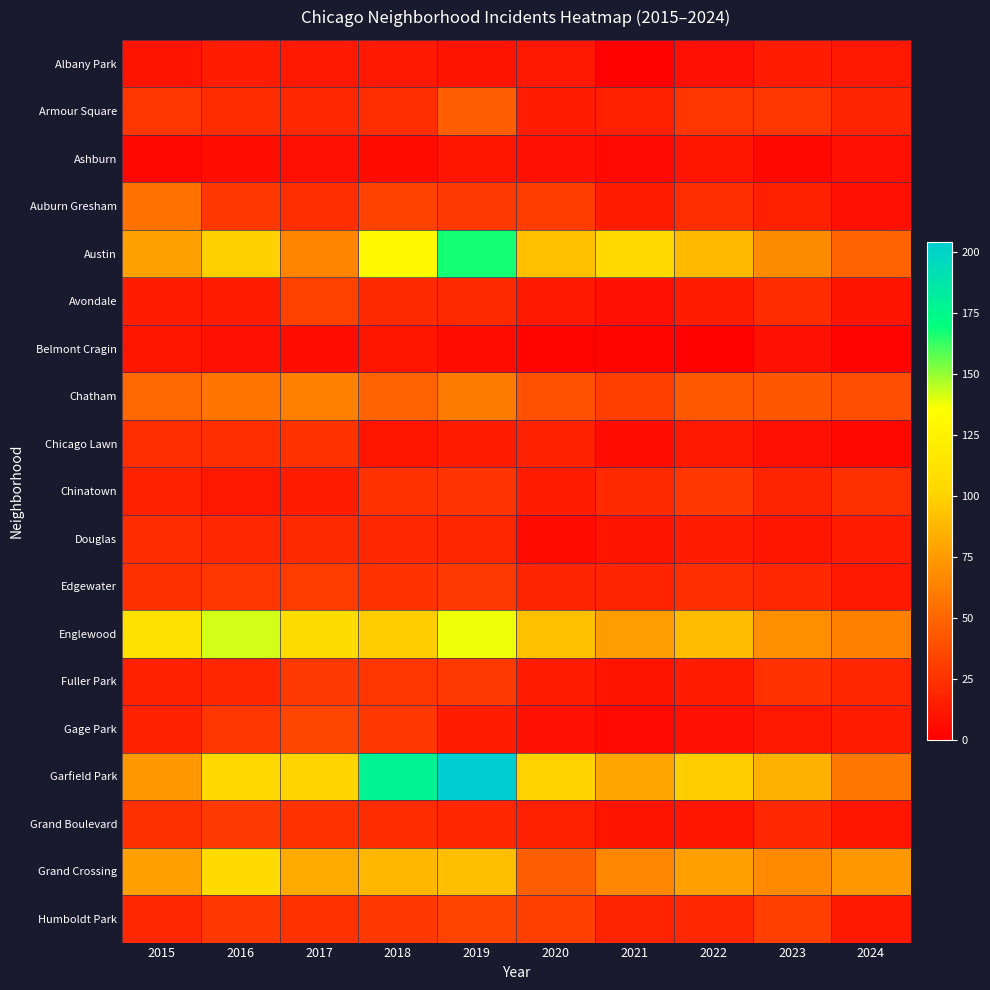

Reading left to right, extract all data points from this chart.

Albany Park: 2015=10	2016=15	2017=13	2018=13	2019=10	2020=12	2021=1	2022=8	2023=14	2024=12
Armour Square: 2015=27	2016=22	2017=20	2018=23	2019=47	2020=15	2021=16	2022=27	2023=27	2024=18
Ashburn: 2015=4	2016=7	2017=8	2018=6	2019=11	2020=8	2021=5	2022=11	2023=4	2024=8
Auburn Gresham: 2015=56	2016=28	2017=23	2018=33	2019=29	2020=30	2021=15	2022=23	2023=16	2024=8
Austin: 2015=78	2016=99	2017=65	2018=130	2019=167	2020=92	2021=104	2022=89	2023=68	2024=49
Avondale: 2015=15	2016=14	2017=33	2018=21	2019=21	2020=13	2021=8	2022=15	2023=22	2024=10
Belmont Cragin: 2015=11	2016=9	2017=7	2018=11	2019=7	2020=3	2021=3	2022=1	2023=9	2024=2
Chatham: 2015=51	2016=57	2017=62	2018=48	2019=60	2020=40	2021=31	2022=44	2023=43	2024=39
Chicago Lawn: 2015=23	2016=23	2017=25	2018=11	2019=15	2020=17	2021=7	2022=13	2023=8	2024=4
Chinatown: 2015=17	2016=12	2017=15	2018=25	2019=26	2020=14	2021=21	2022=28	2023=18	2024=24
Douglas: 2015=22	2016=20	2017=21	2018=20	2019=19	2020=6	2021=10	2022=14	2023=11	2024=14
Edgewater: 2015=24	2016=27	2017=30	2018=25	2019=29	2020=18	2021=18	2022=23	2023=20	2024=13
Englewood: 2015=111	2016=142	2017=107	2018=98	2019=138	2020=92	2021=76	2022=90	2023=69	2024=62
Fuller Park: 2015=16	2016=19	2017=29	2018=27	2019=29	2020=14	2021=10	2022=15	2023=25	2024=19
Gage Park: 2015=17	2016=27	2017=35	2018=28	2019=15	2020=9	2021=5	2022=9	2023=12	2024=14
Garfield Park: 2015=73	2016=103	2017=101	2018=178	2019=204	2020=100	2021=79	2022=98	2023=85	2024=58
Grand Boulevard: 2015=24	2016=29	2017=25	2018=22	2019=19	2020=16	2021=10	2022=11	2023=20	2024=11
Grand Crossing: 2015=77	2016=106	2017=82	2018=88	2019=91	2020=47	2021=66	2022=77	2023=67	2024=73
Humboldt Park: 2015=20	2016=28	2017=25	2018=28	2019=34	2020=32	2021=18	2022=20	2023=32	2024=13